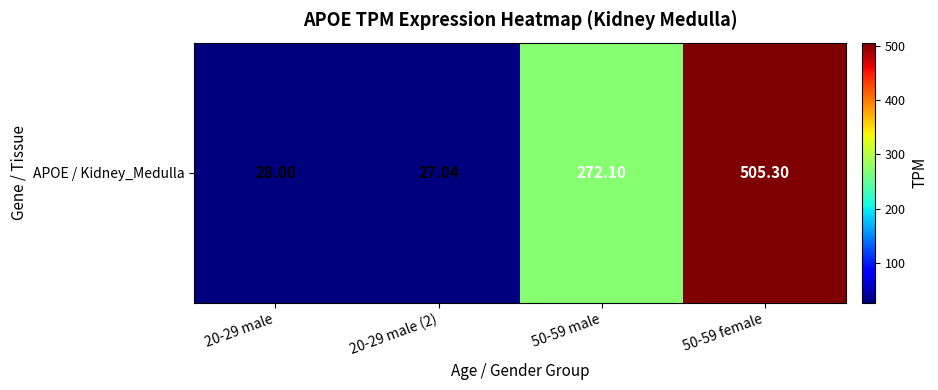

What is the minimum value shown in the chart?

27.0